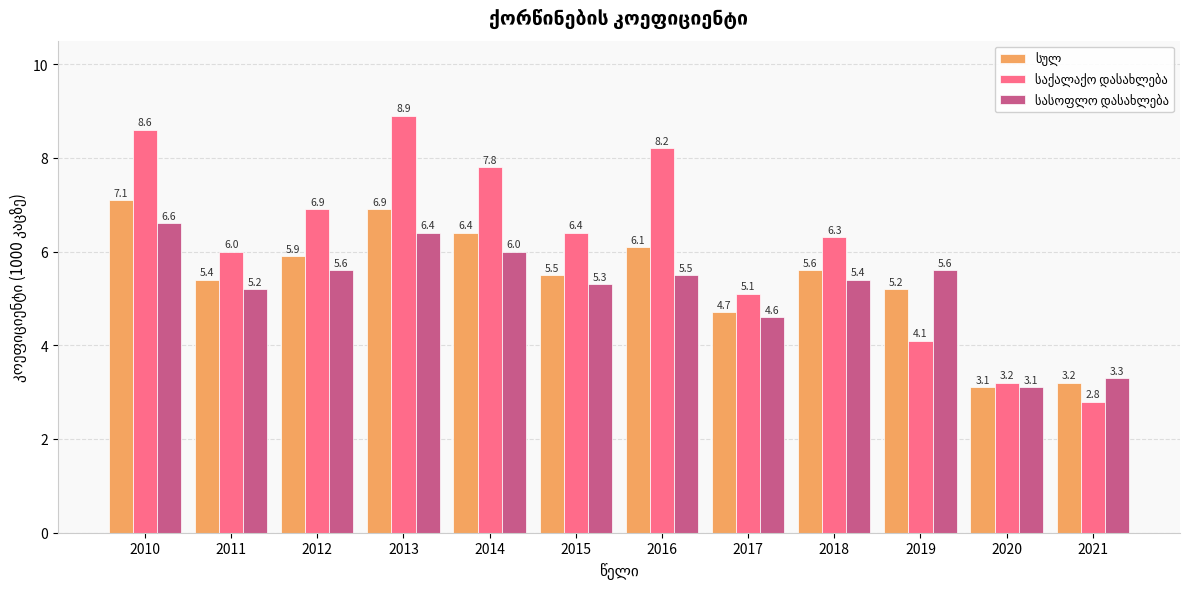

What is the spread (max minus min) of values at 2012?

1.3